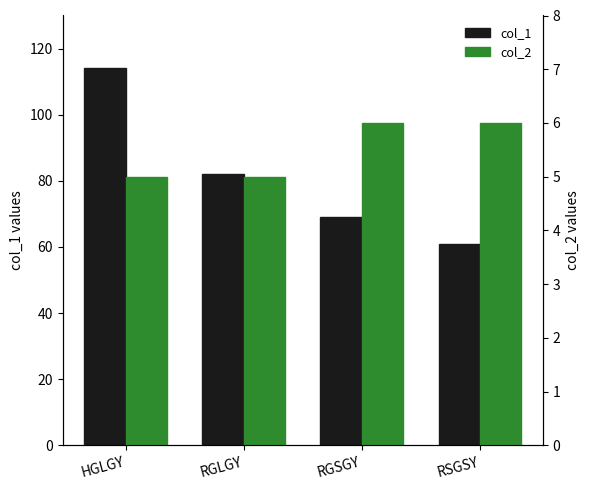

Reading right to left, what are all the values shown in this chart?

col_1: RSGSY=61.0	RGSGY=69.0	RGLGY=82.0	HGLGY=114.0
col_2: RSGSY=6.0	RGSGY=6.0	RGLGY=5.0	HGLGY=5.0